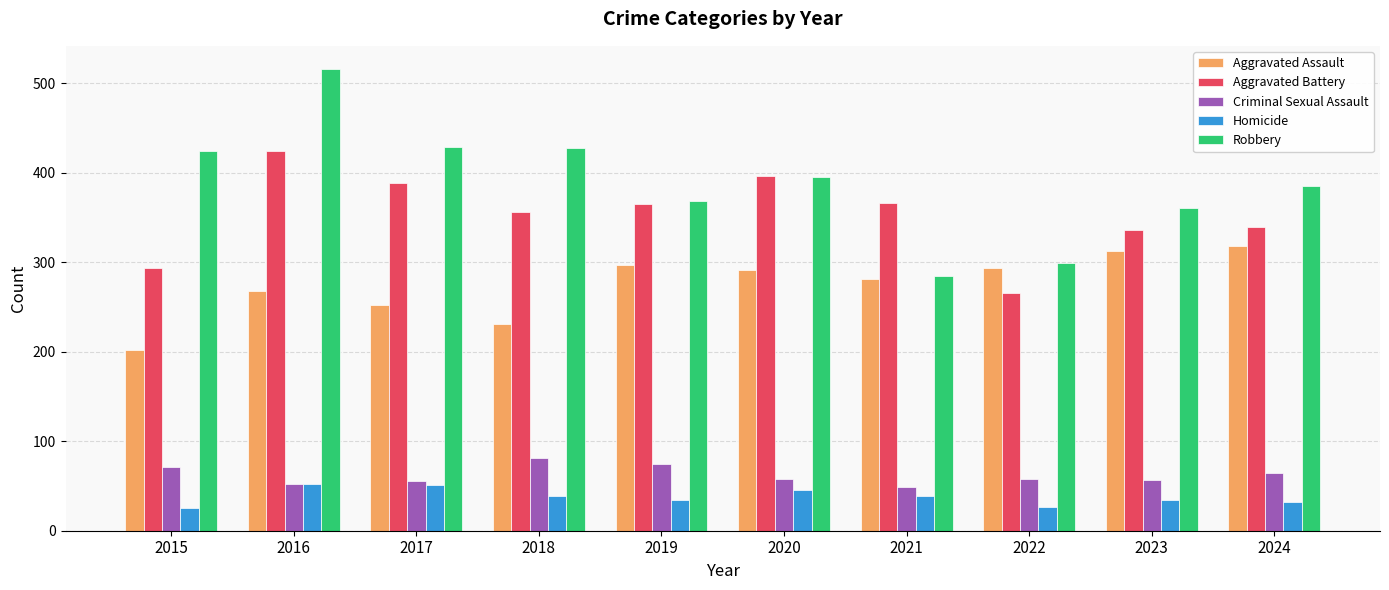

Count the number of categories in the chart.

10